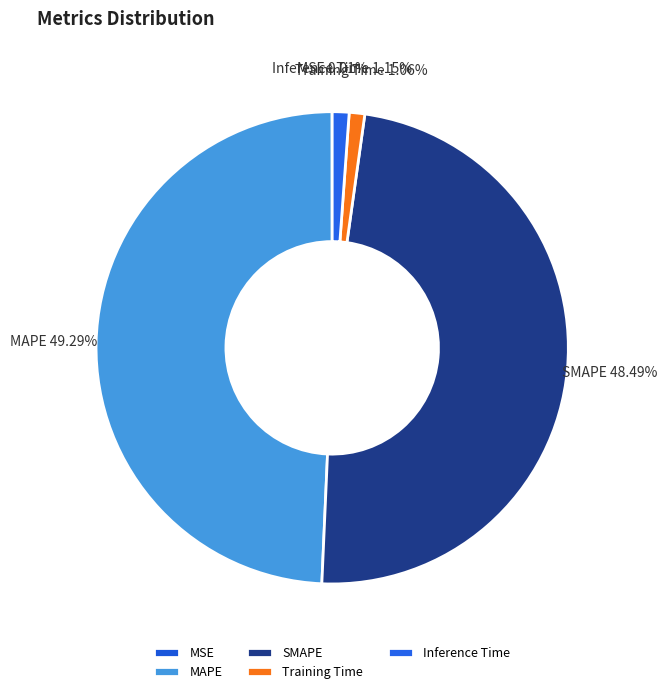

To the nearest percent, what percentage of the pie is MAPE?

49%